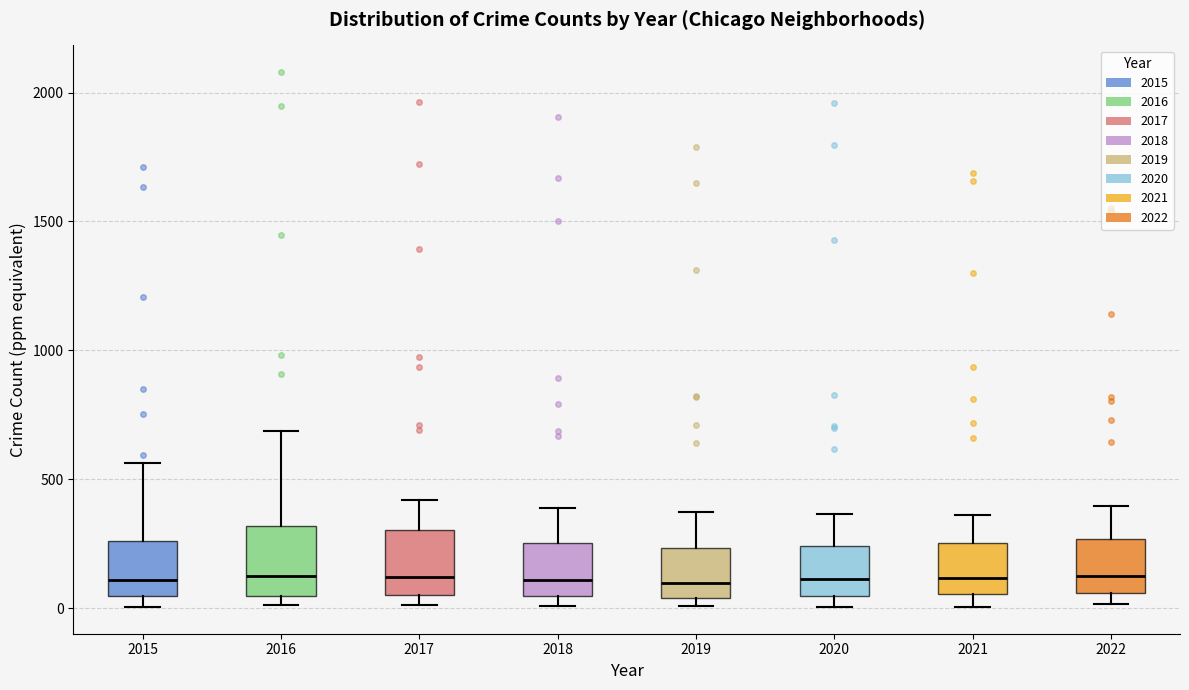

Reading left to right, transcribe this box plot: for each box, give where its median line is, the range the box spans, and where its two whiskers end, as read against the y-axis. The values are not printed on the chart, so give them approximately, as read against the axis.

2015: median 100, box 50 to 250, whiskers 0 to 550
2016: median 150, box 50 to 300, whiskers 0 to 700
2017: median 100, box 50 to 300, whiskers 0 to 400
2018: median 100, box 50 to 250, whiskers 0 to 400
2019: median 100, box 50 to 250, whiskers 0 to 350
2020: median 100, box 50 to 250, whiskers 0 to 350
2021: median 100, box 50 to 250, whiskers 0 to 350
2022: median 150, box 50 to 250, whiskers 0 to 400